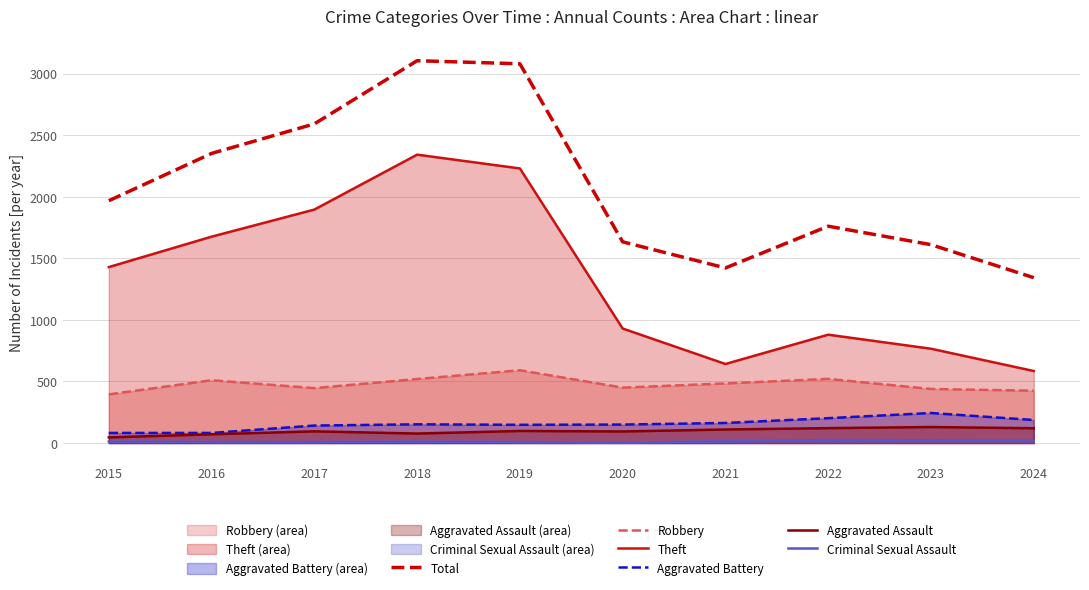

At which category does the chart reach its minimum across all series?

2020